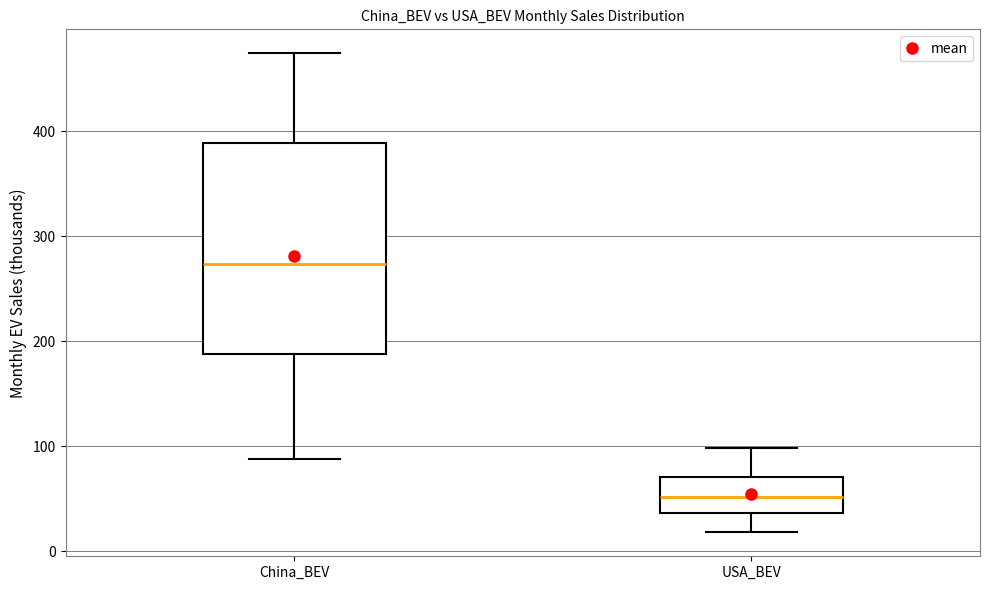

Which box's median line is the lowest?

USA_BEV